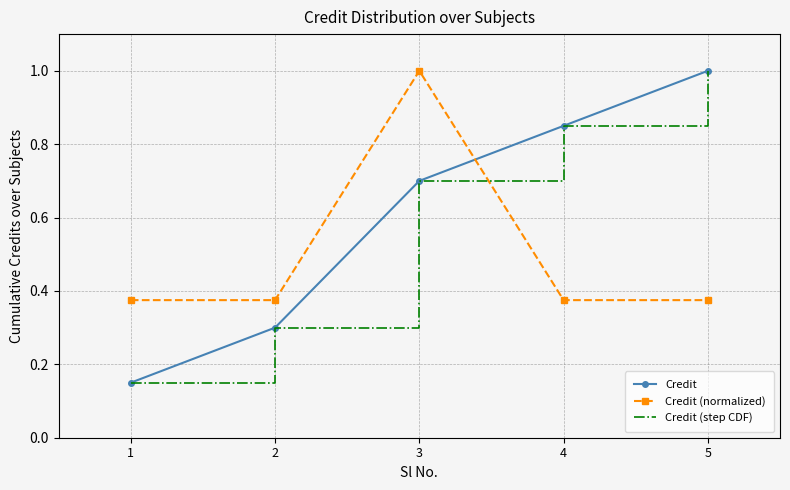

Read the Credit (normalized) value at 3.

1.0